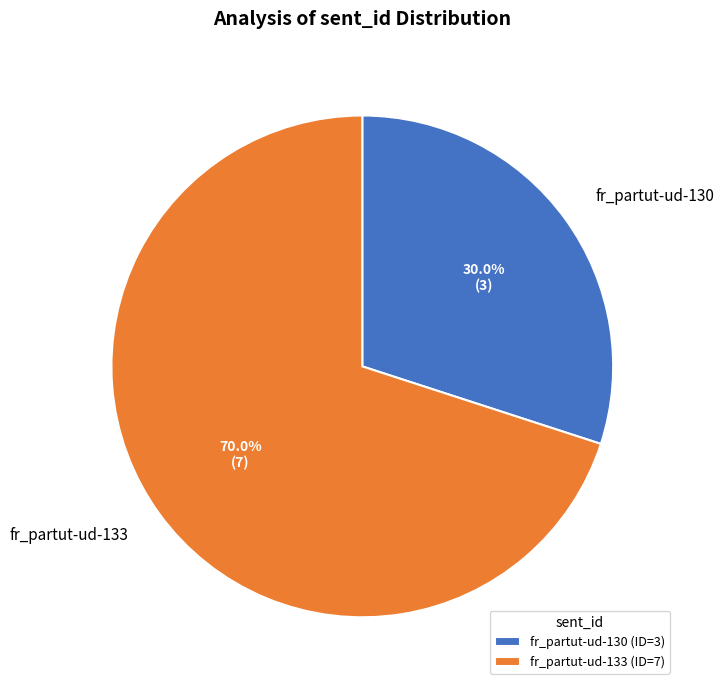

What is the majority slice?

fr_partut-ud-133